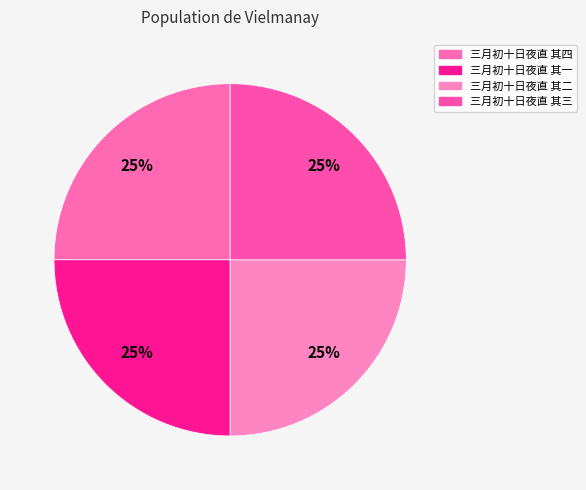

Does 三月初十日夜直 其一 represent more than half of the total?

No